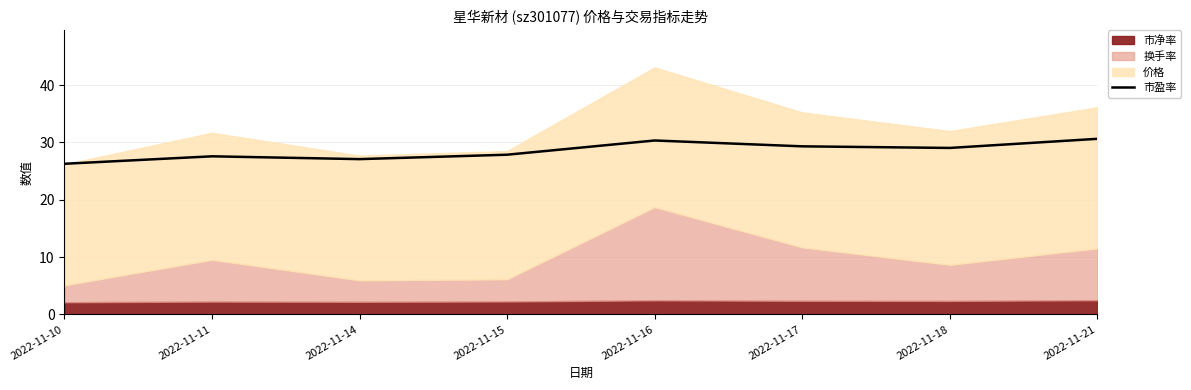

Read the value at 2022-11-18.

29.0